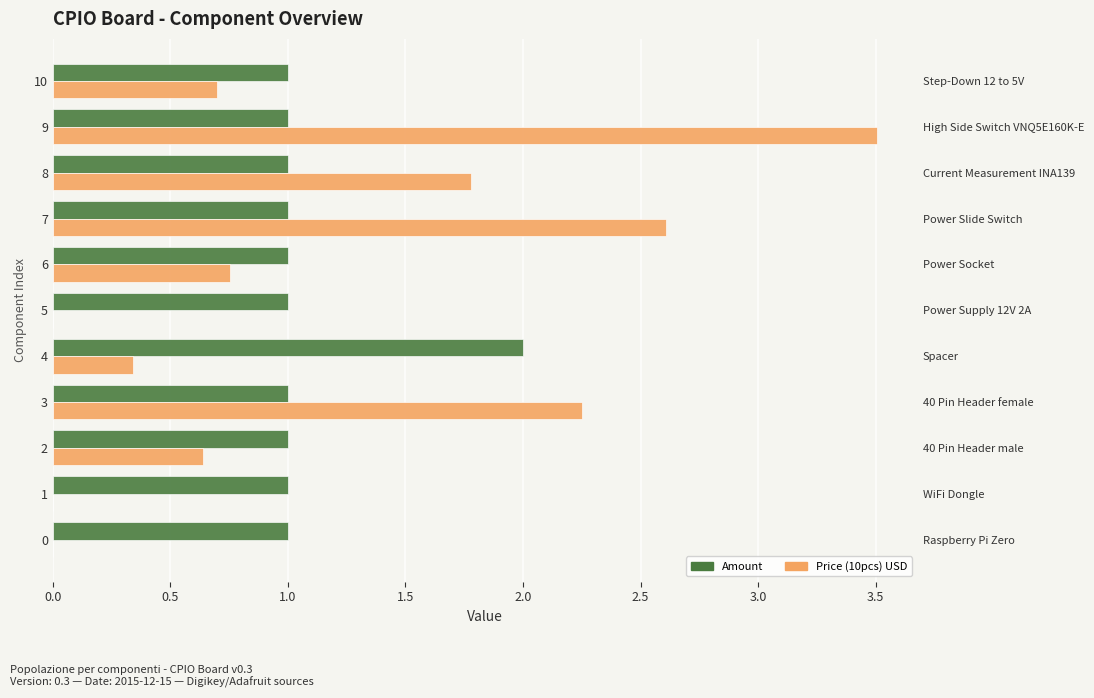

What is the total value across all series at 9?

4.5